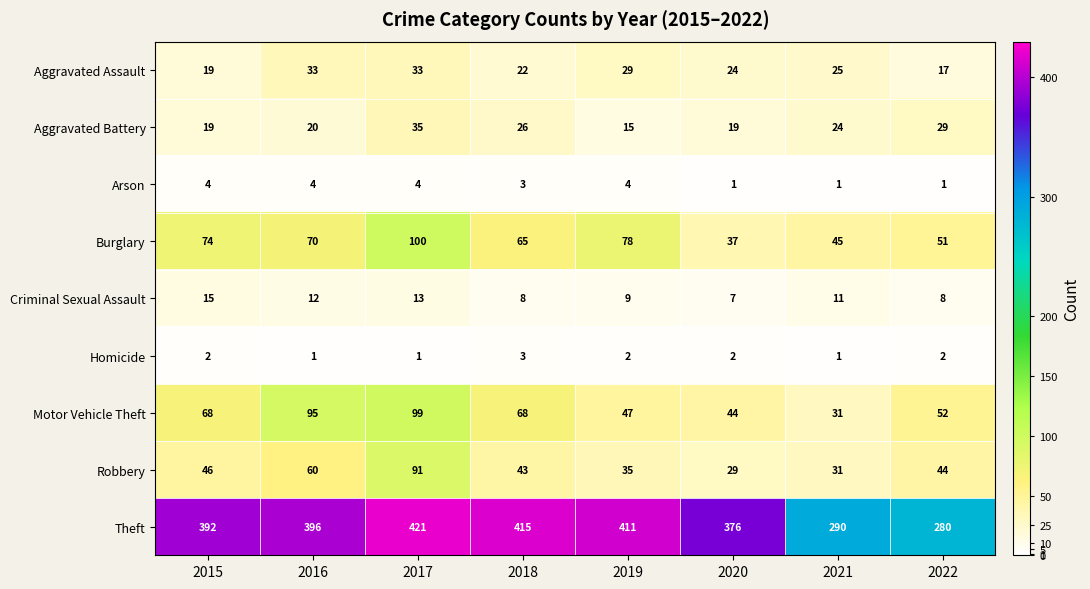

Rank the series at 2016 from lowest to highest value.

Homicide, Arson, Criminal Sexual Assault, Aggravated Battery, Aggravated Assault, Robbery, Burglary, Motor Vehicle Theft, Theft